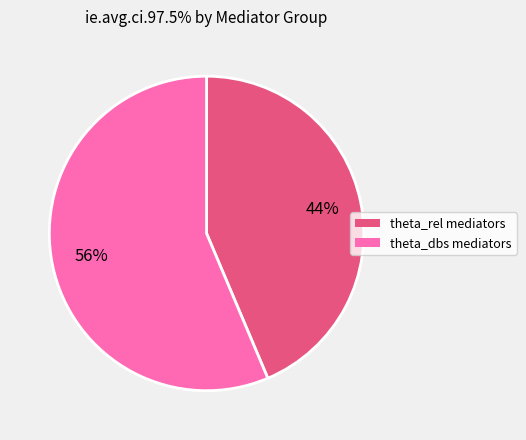

To the nearest percent, what is the average slice percentage?

50%